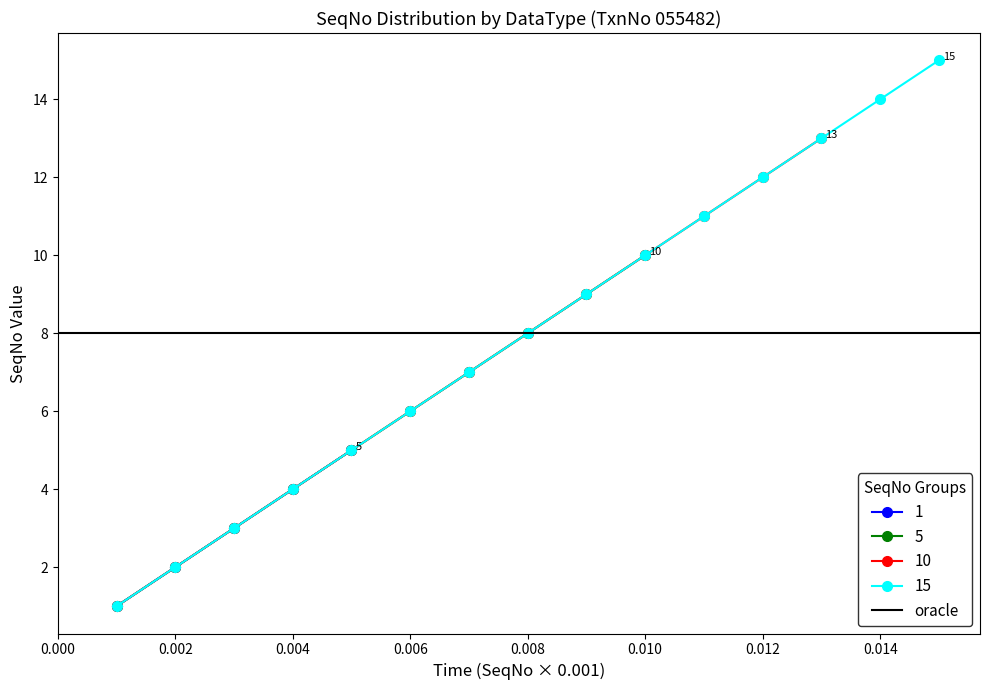

Is this an area chart (filled region under the line)?

No